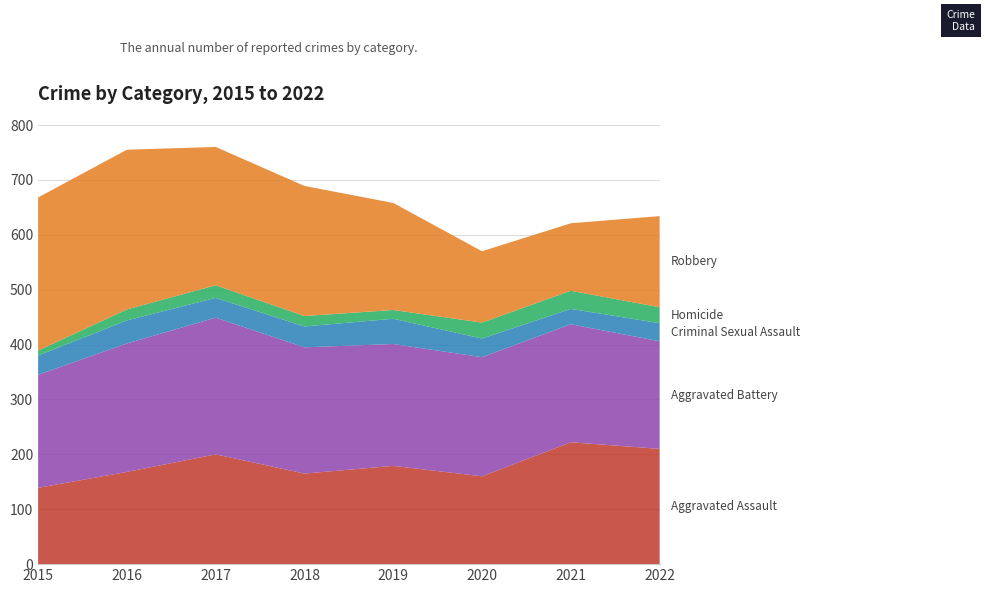

Reading right to left, extract all data points from this chart.

Aggravated Assault: 2022=210	2021=222	2020=160	2019=179	2018=165	2017=200	2016=168	2015=139
Aggravated Battery: 2022=196	2021=215	2020=217	2019=222	2018=230	2017=249	2016=234	2015=206
Criminal Sexual Assault: 2022=33	2021=28	2020=34	2019=46	2018=38	2017=36	2016=42	2015=35
Homicide: 2022=29	2021=33	2020=29	2019=16	2018=19	2017=23	2016=20	2015=9
Robbery: 2022=166	2021=123	2020=130	2019=195	2018=237	2017=252	2016=291	2015=279